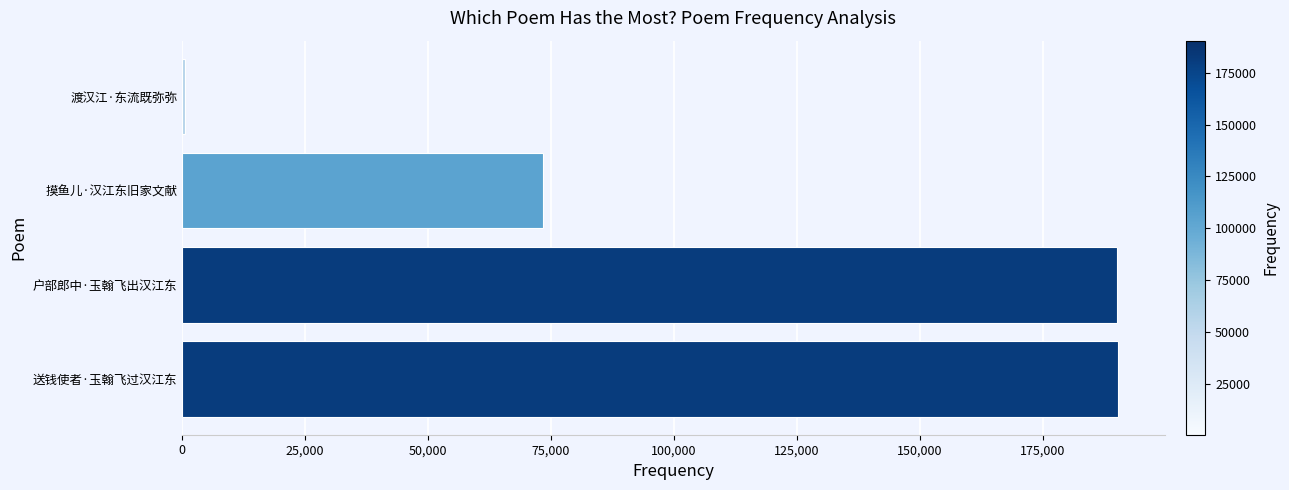

Are the bars grouped side by side (vs. stacked)?

No